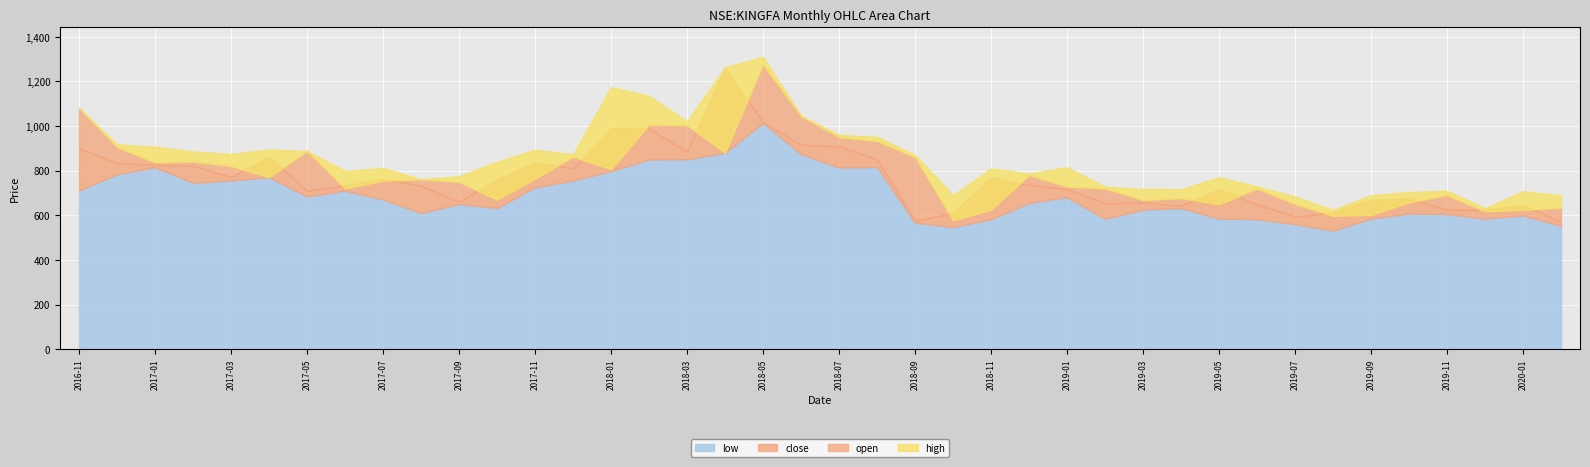

The value of high at 2018-03 is 1020.0. True or false?

True